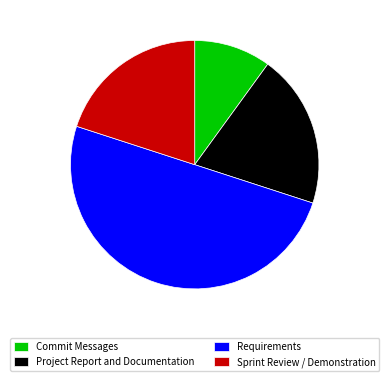

How many slices are in this pie chart?

4